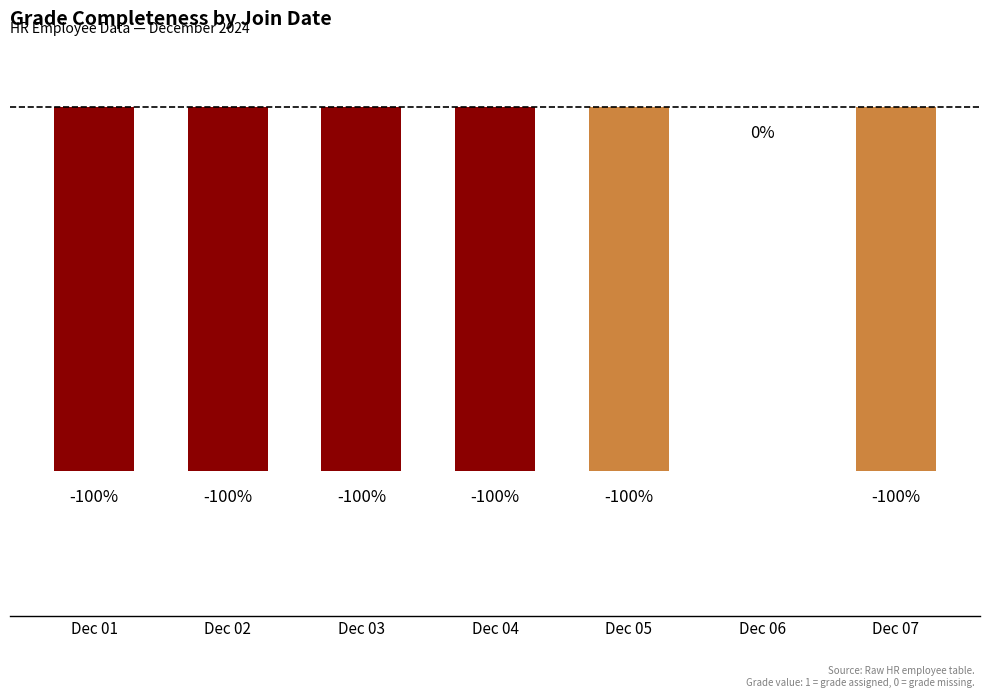

Reading left to right, transcribe all the data shown in this chart.

Dec 01=-1	Dec 02=-1	Dec 03=-1	Dec 04=-1	Dec 05=-1	Dec 06=0	Dec 07=-1